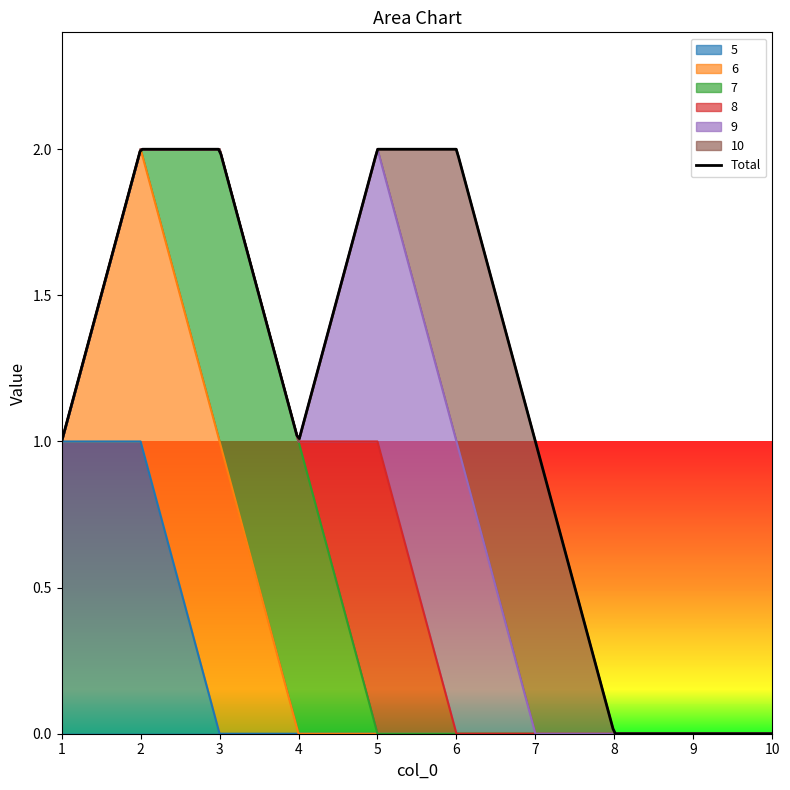

Reading left to right, what are all the values shown in this chart?

5: 1	1	0	0	0	0	0	0	0	0
6: 0	1	1	0	0	0	0	0	0	0
7: 0	0	1	1	0	0	0	0	0	0
8: 0	0	0	0	1	0	0	0	0	0
9: 0	0	0	0	1	1	0	0	0	0
10: 0	0	0	0	0	1	1	0	0	0